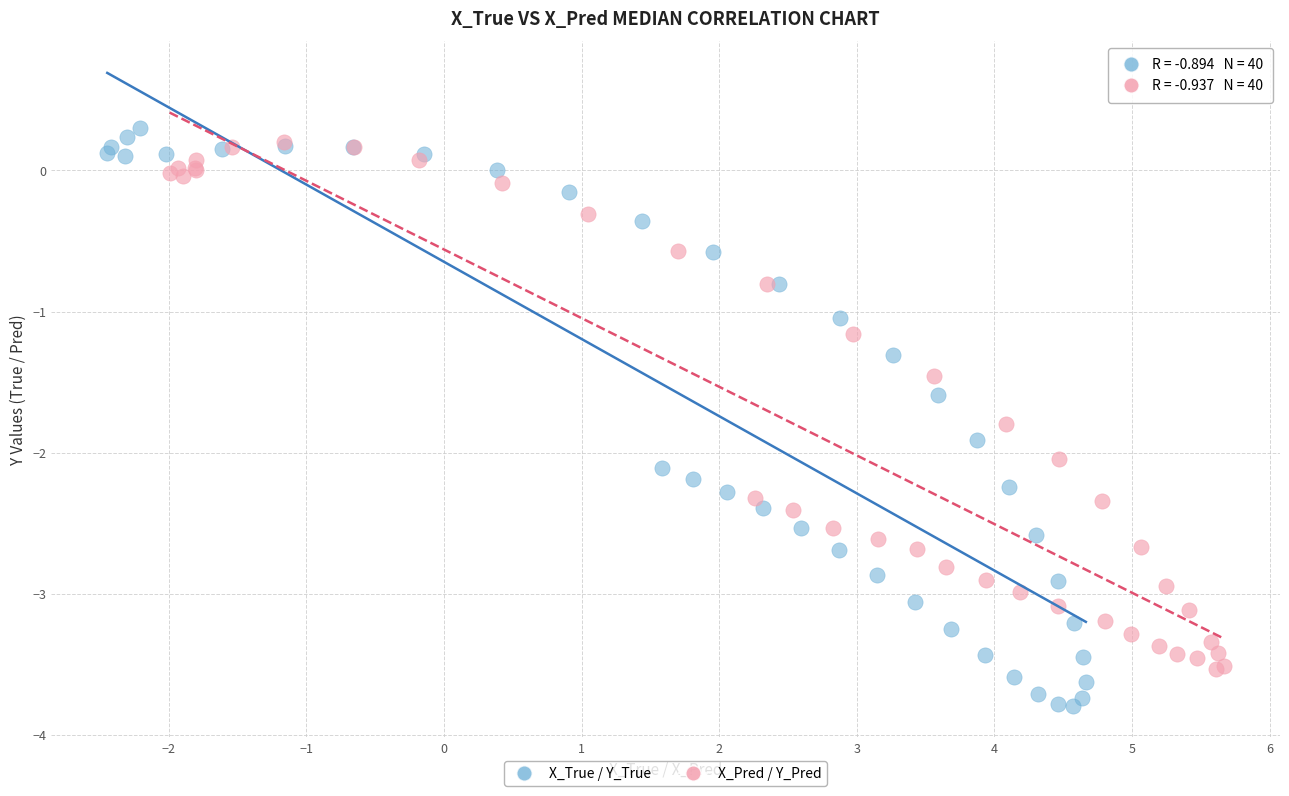

Which series reaches the minimum Y coordinate?

X_True / Y_True